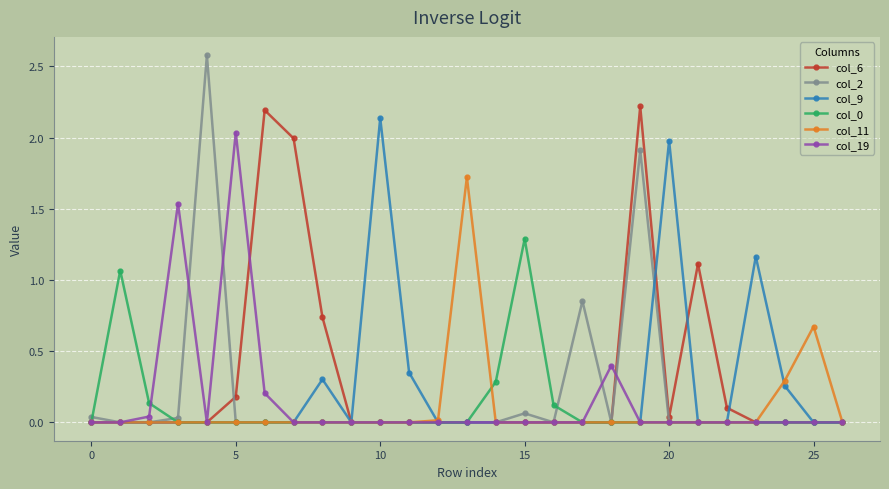

What is the sum of all col_2 values?

5.5